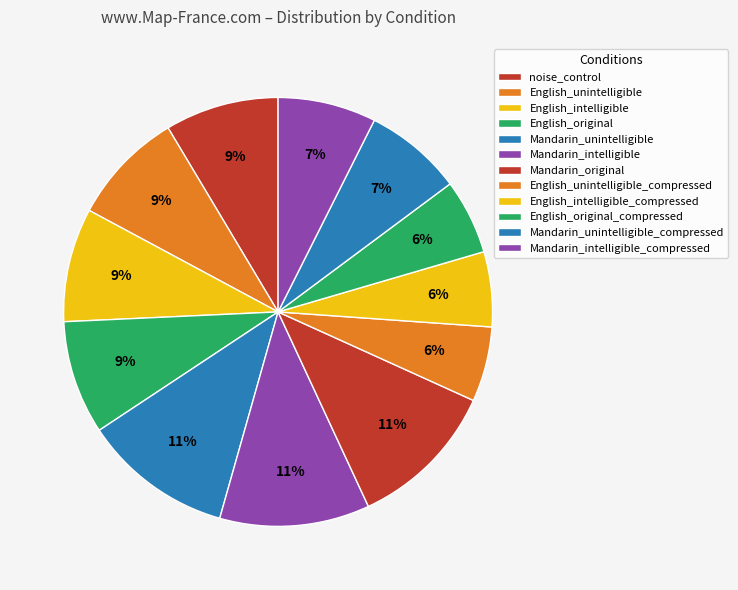

Does English_unintelligible_compressed represent more than half of the total?

No